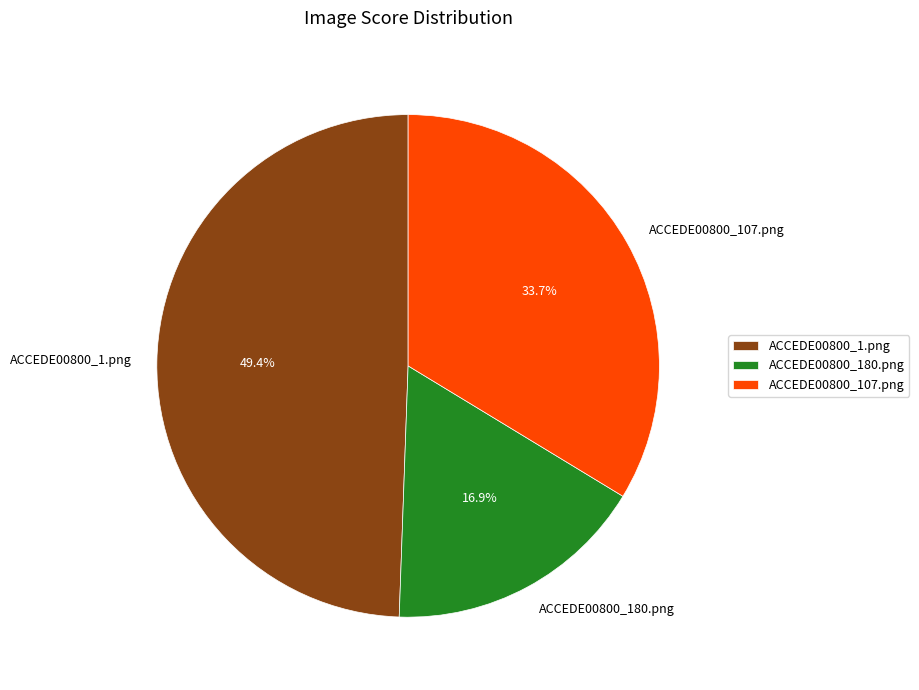

Does ACCEDE00800_180.png represent more than half of the total?

No